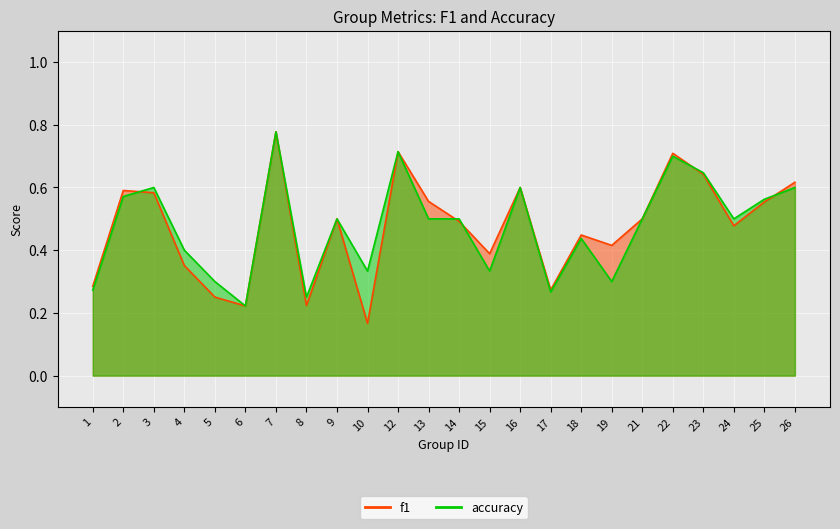

What is the approximate value of f1 at 23?

0.6